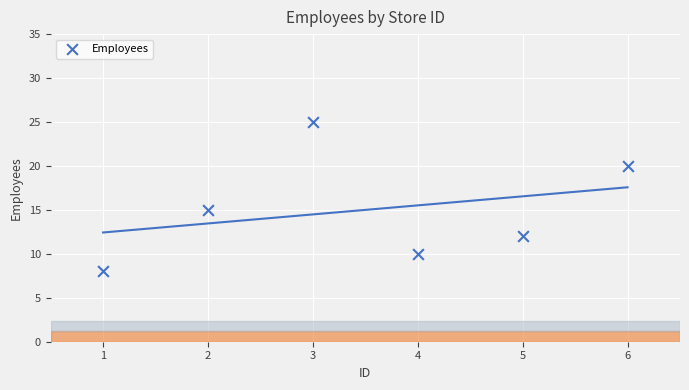

What Y value in the scatter plot is closest to 16?

15